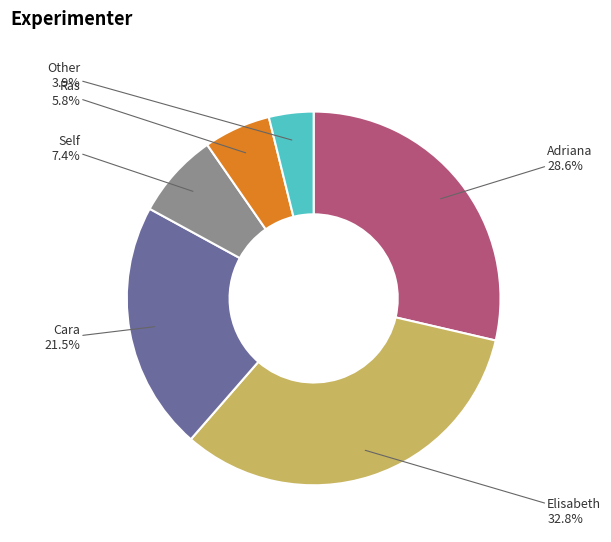

Is it true that Elisabeth is 33% of the pie?

True